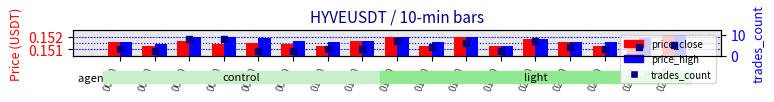

At how many categories does at least one series exceed 3?

9